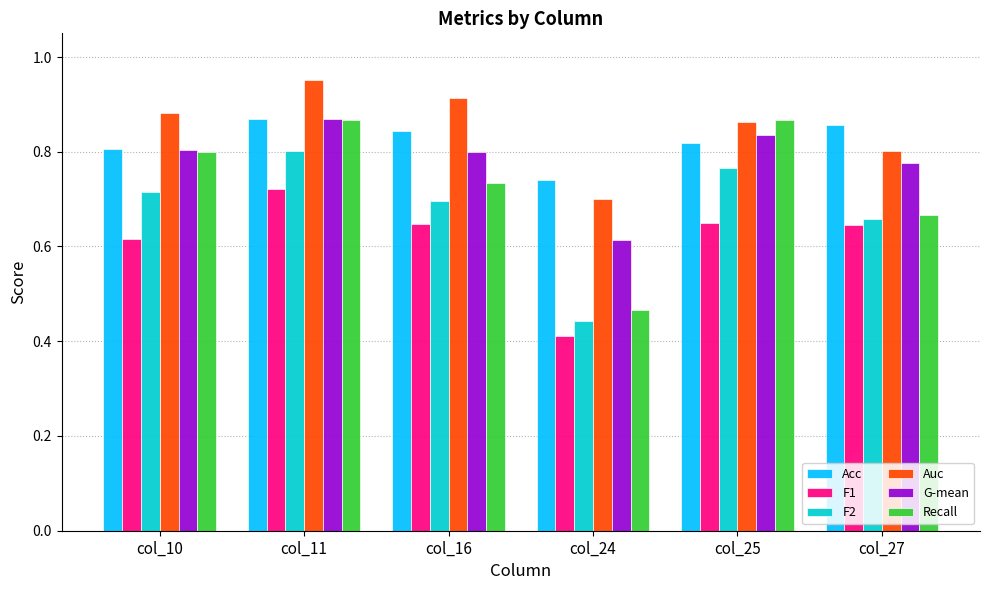

Does the chart contain stacked bars?

No